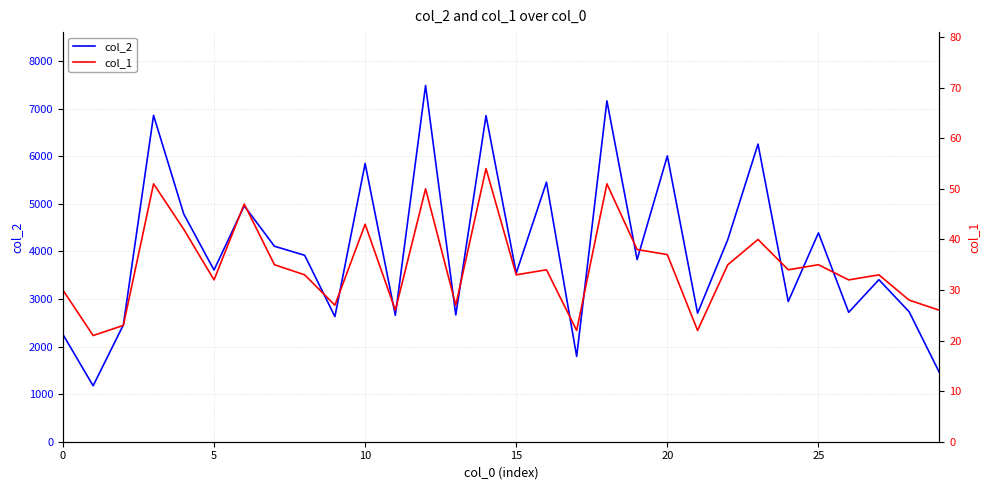

What is the maximum value for col_2?

7487